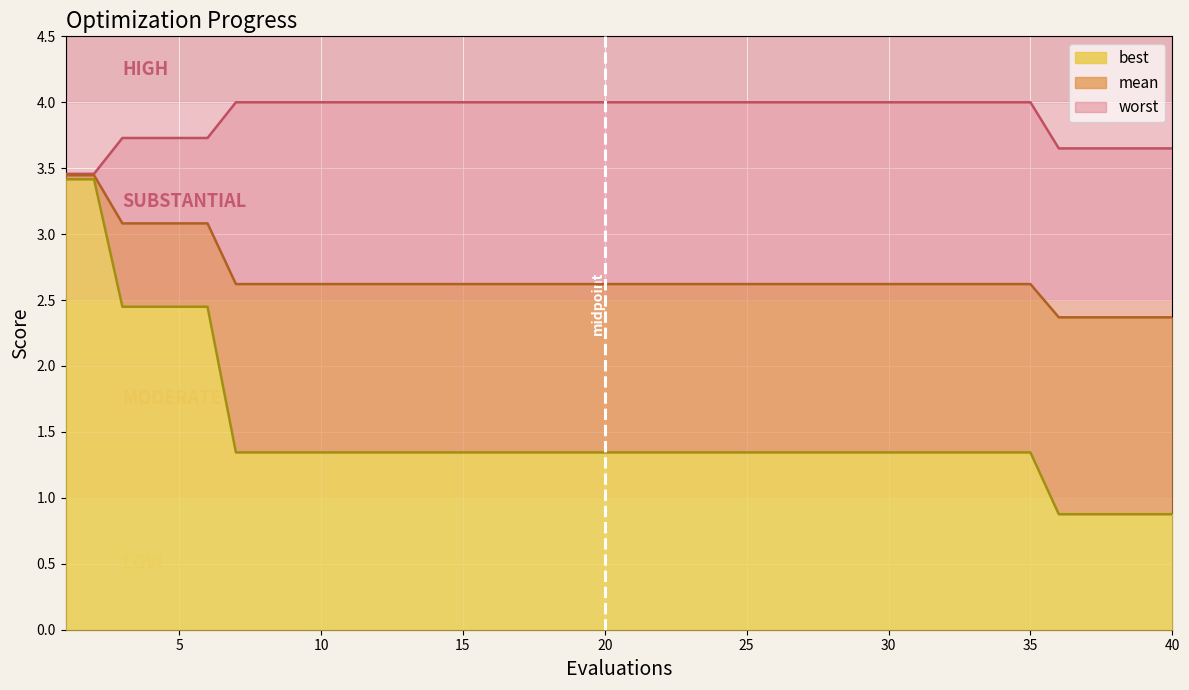

How many lines are shown in the chart?

3